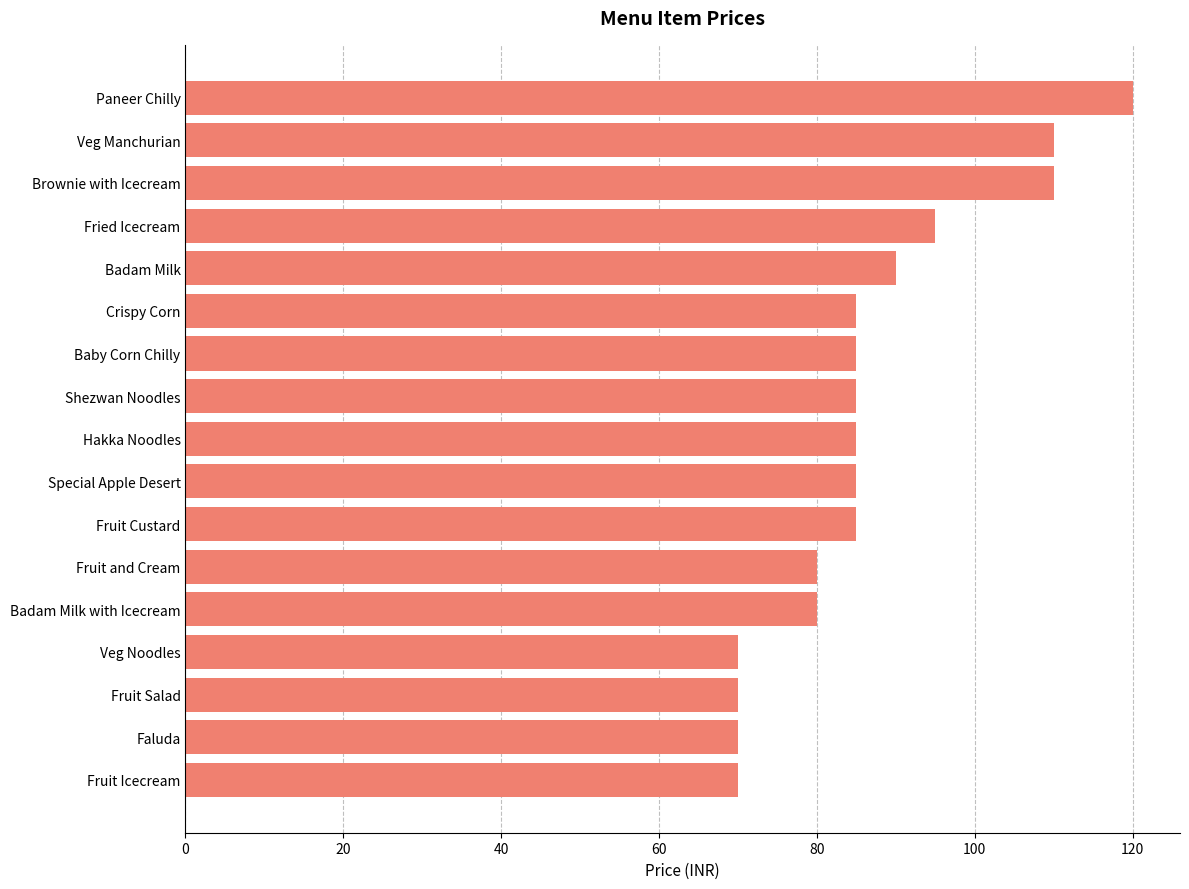

Reading top to bottom, list all the values displayed in this chart.

Paneer Chilly=120	Veg Manchurian=110	Brownie with Icecream=110	Fried Icecream=95	Badam Milk=90	Crispy Corn=85	Baby Corn Chilly=85	Shezwan Noodles=85	Hakka Noodles=85	Special Apple Desert=85	Fruit Custard=85	Fruit and Cream=80	Badam Milk with Icecream=80	Veg Noodles=70	Fruit Salad=70	Faluda=70	Fruit Icecream=70